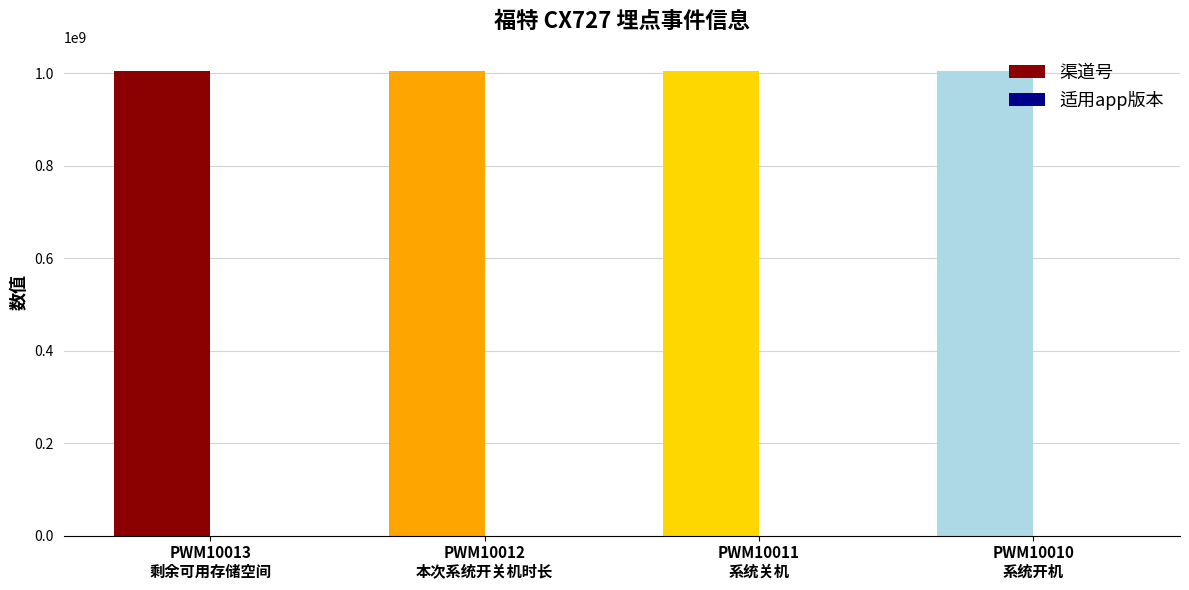

What is the sum of all 渠道号 values?

4024048012